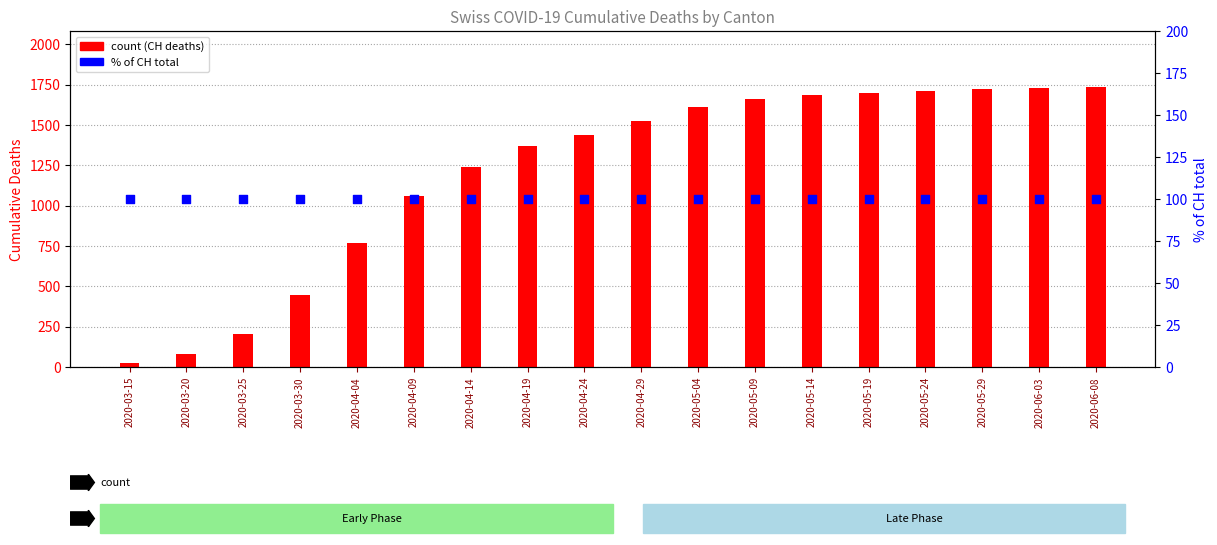

Which series contains the lowest Y value?

CH